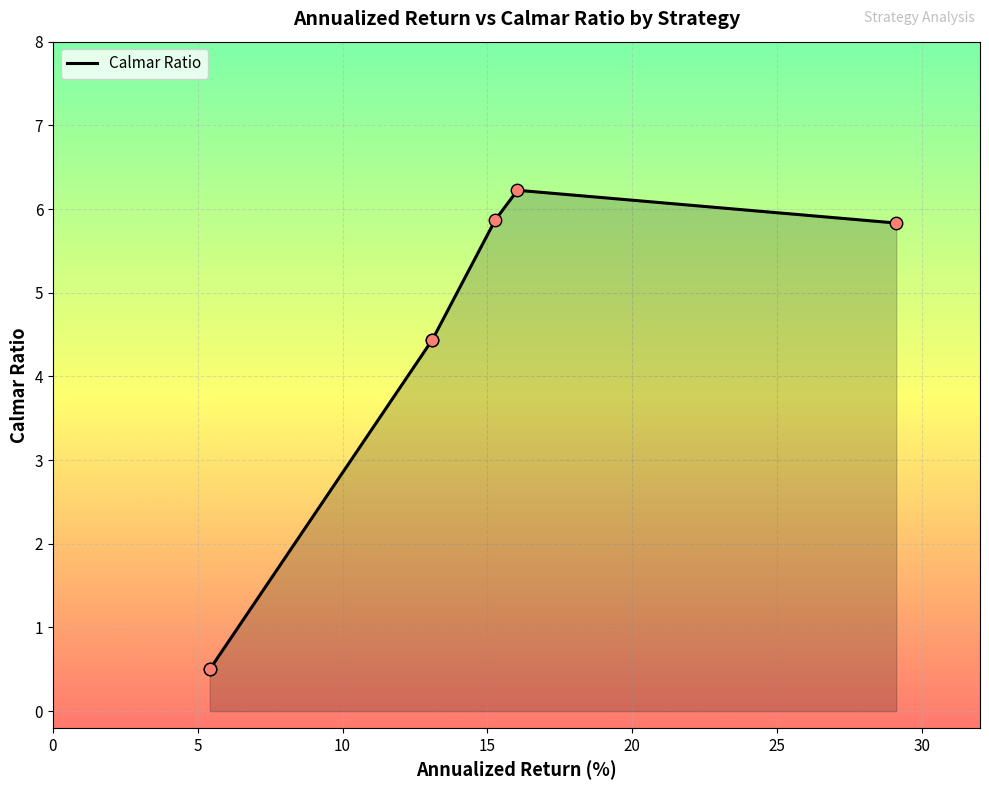

What is the change in value from 0 to 20?

+5.4